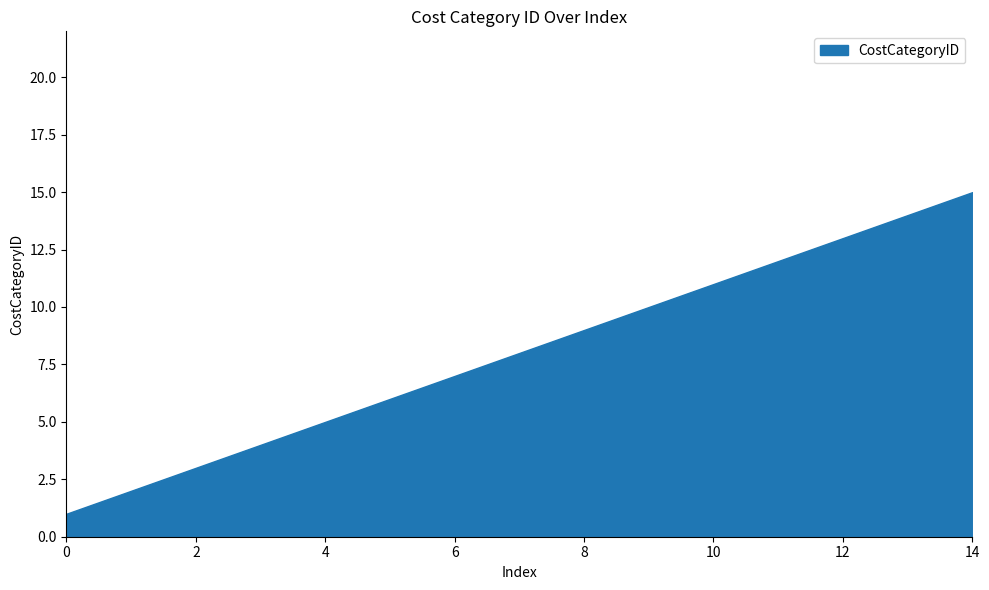

Does the chart have visible grid lines?

No